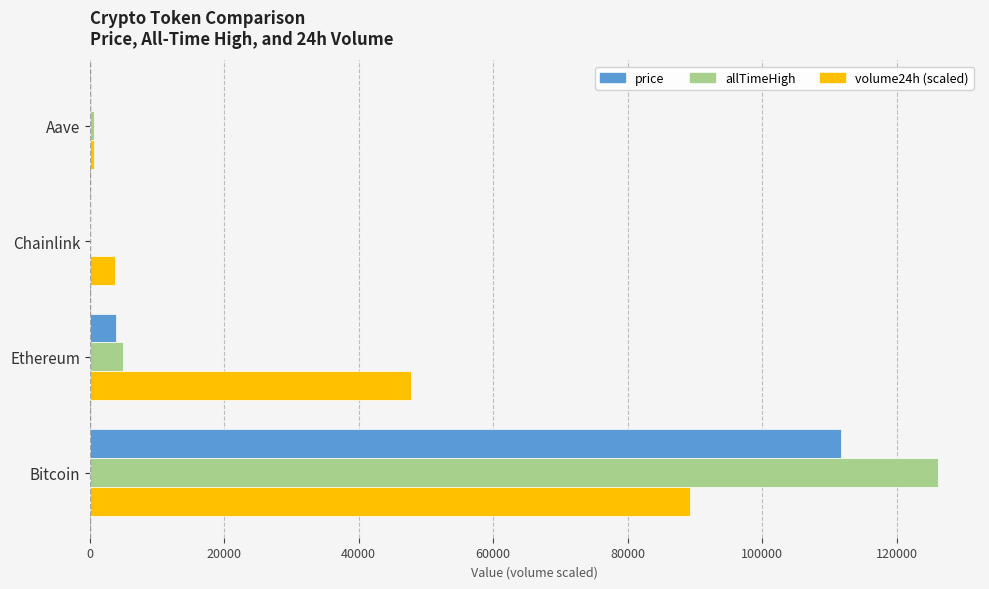

At which category is the sum across all series the highest?

Bitcoin